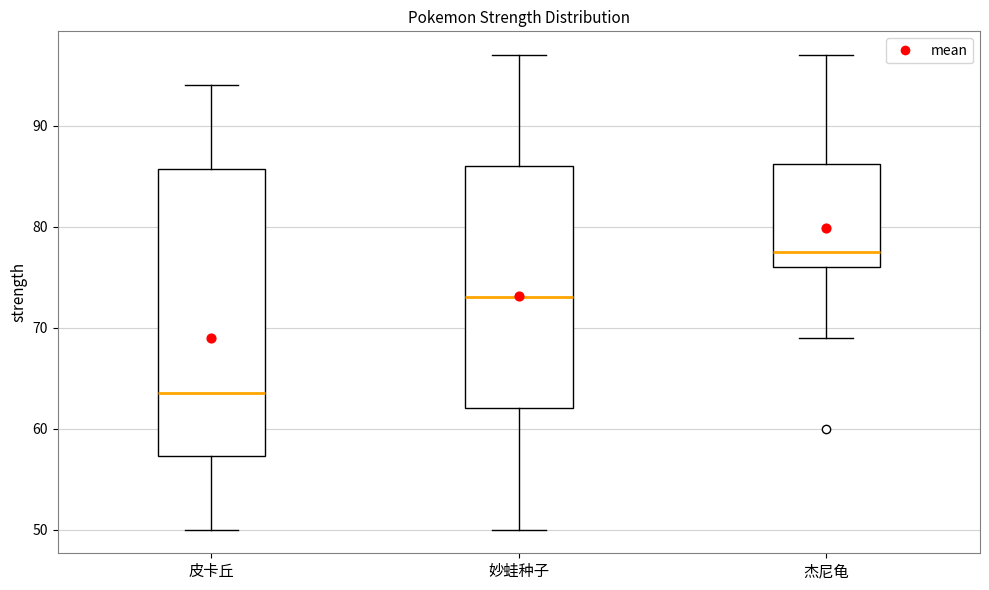

Reading left to right, read every box against the y-axis: the position of its median line, the range the box covers, and the ends of its whiskers. The values are not printed on the chart, so give them approximately, as read against the axis.

皮卡丘: median 64, box 57 to 86, whiskers 50 to 94
妙蛙种子: median 73, box 62 to 86, whiskers 50 to 97
杰尼龟: median 78, box 76 to 86, whiskers 69 to 97